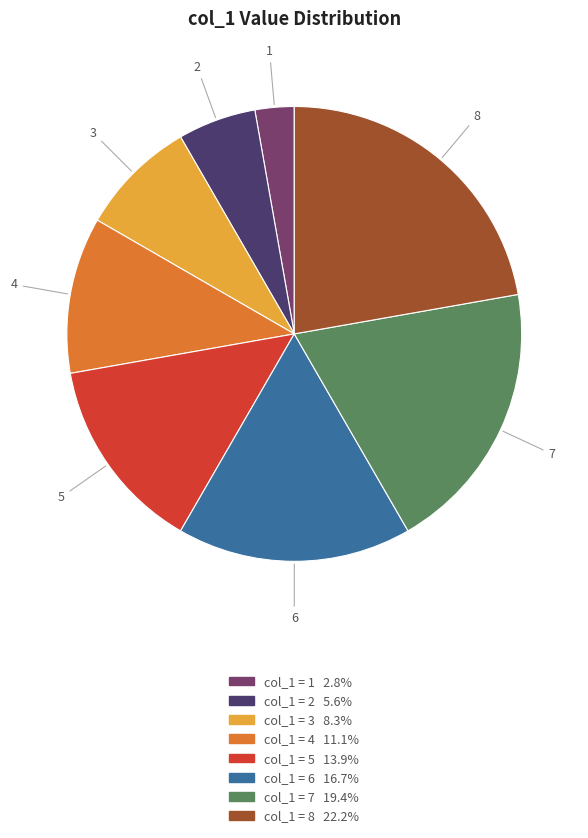

Is there any slice that represents more than half of the pie?

No